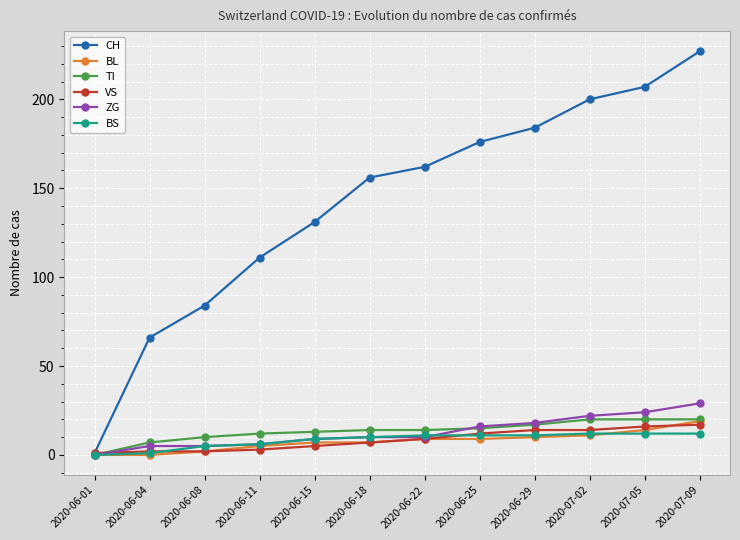

What is the lowest value of the VS series?

1